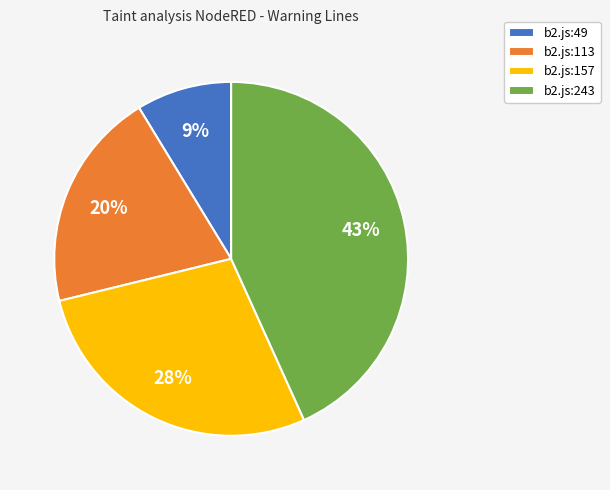

True or false: b2.js:243 accounts for 43% of the total.

True